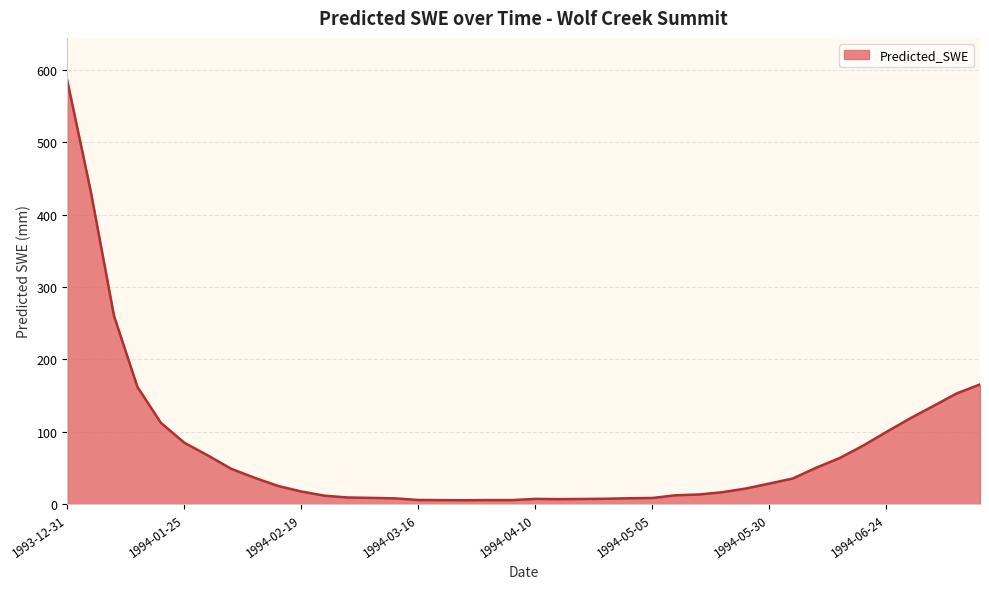

What is the maximum value shown in the chart?

585.9